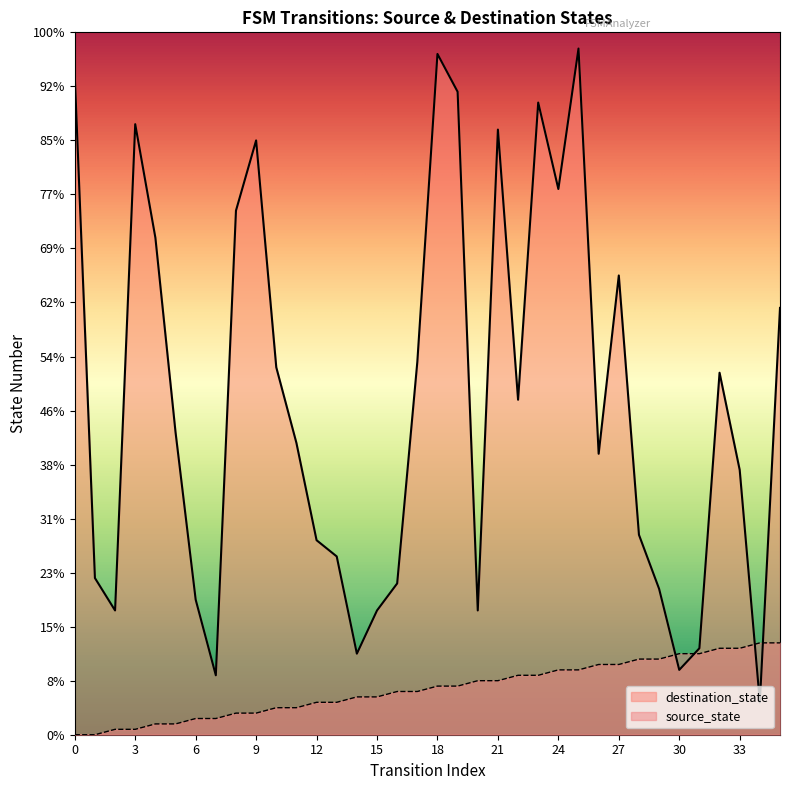

How many data points in destination_state are above 56?

17